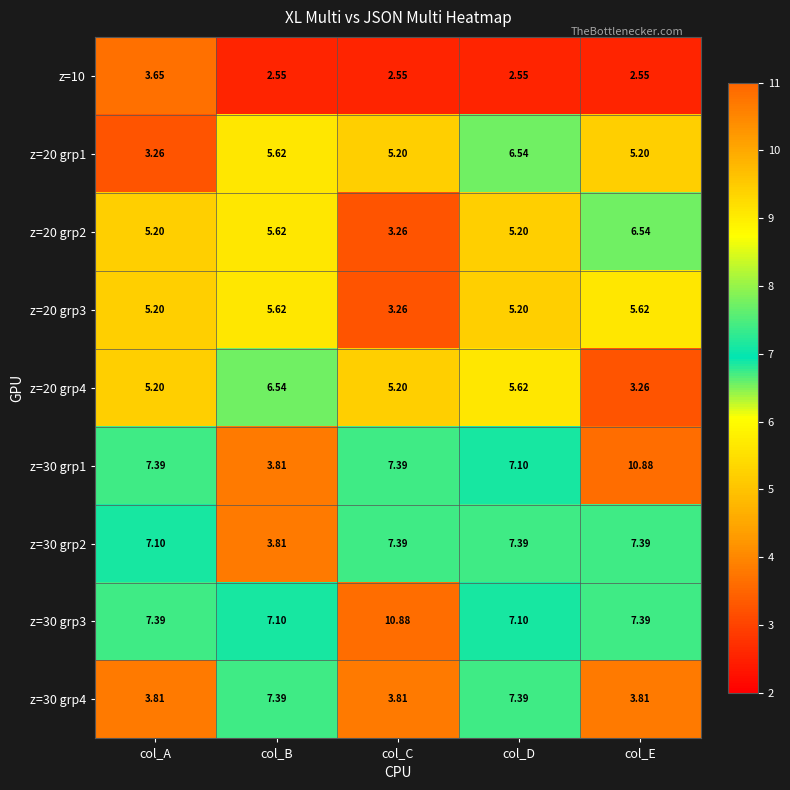

At which label is z=20 grp4 closest to 4?

col_E